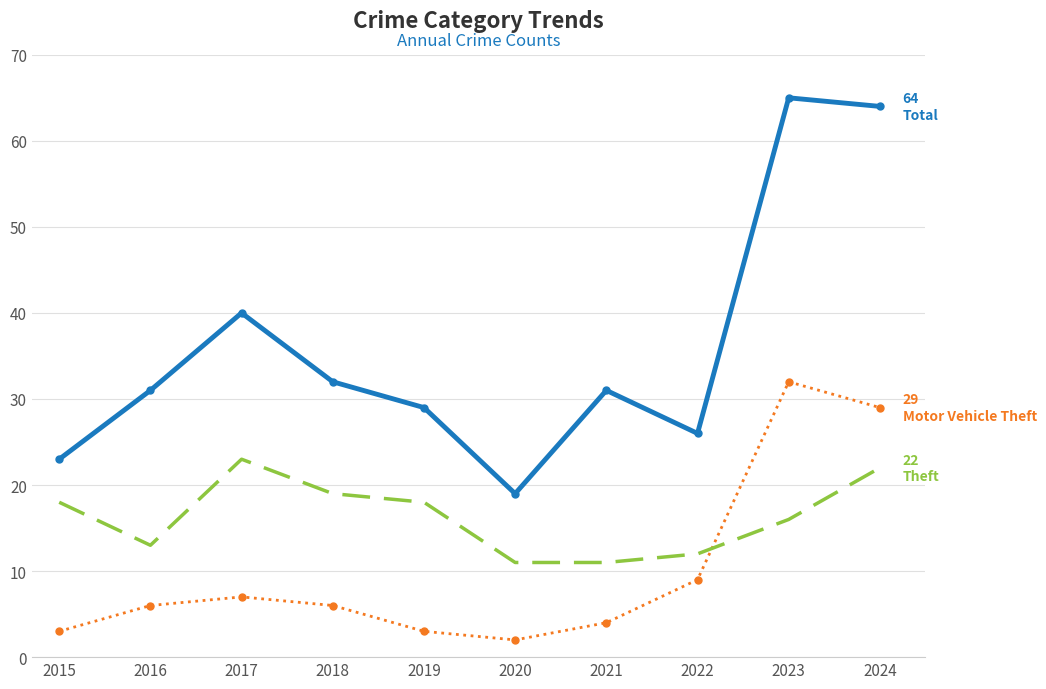

What is the maximum value shown in the chart?

65